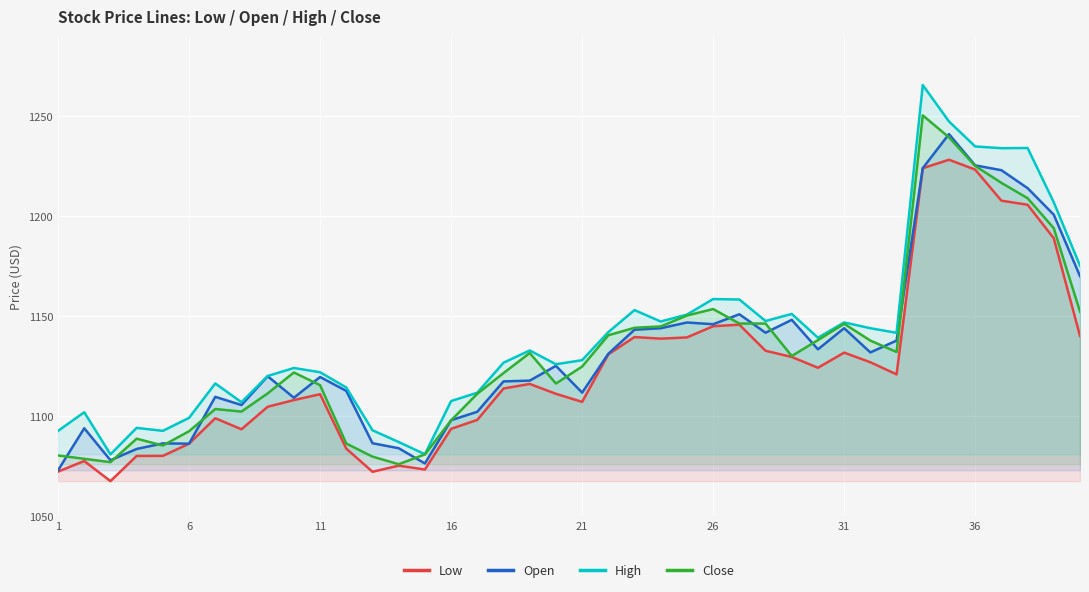

Does the chart display data point markers on the line(s)?

No